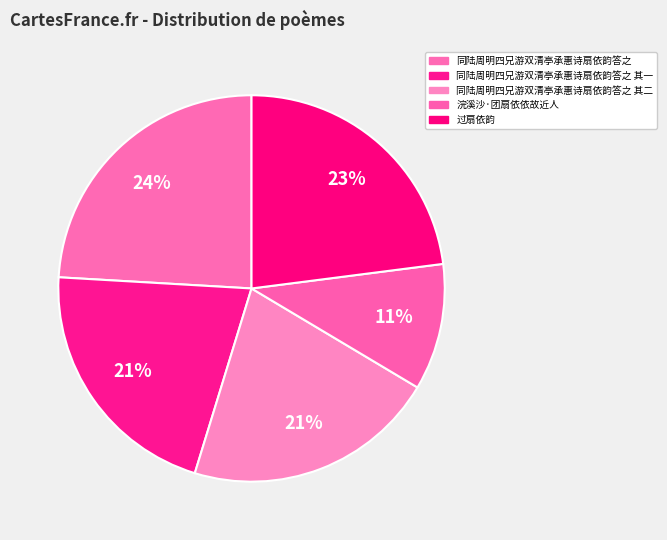

Which category has the smallest portion of the pie?

浣溪沙·团扇依依故近人